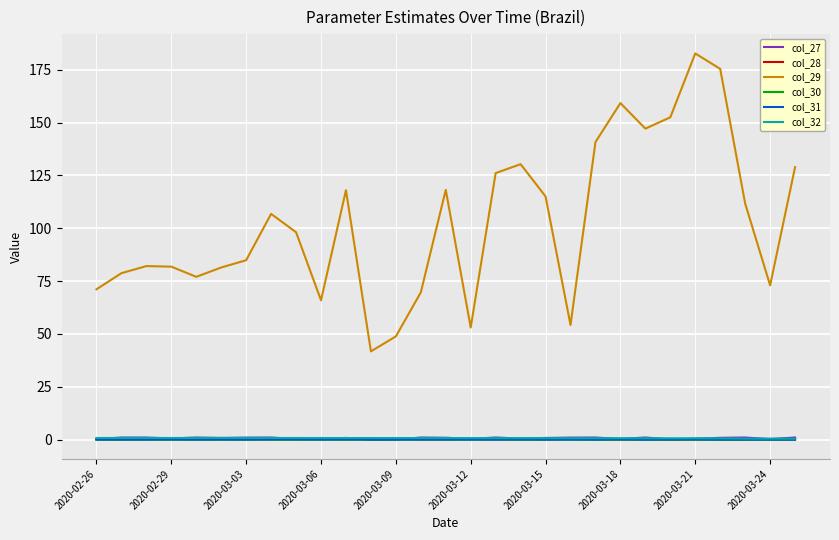

How many values in the col_29 series are below 98?

14